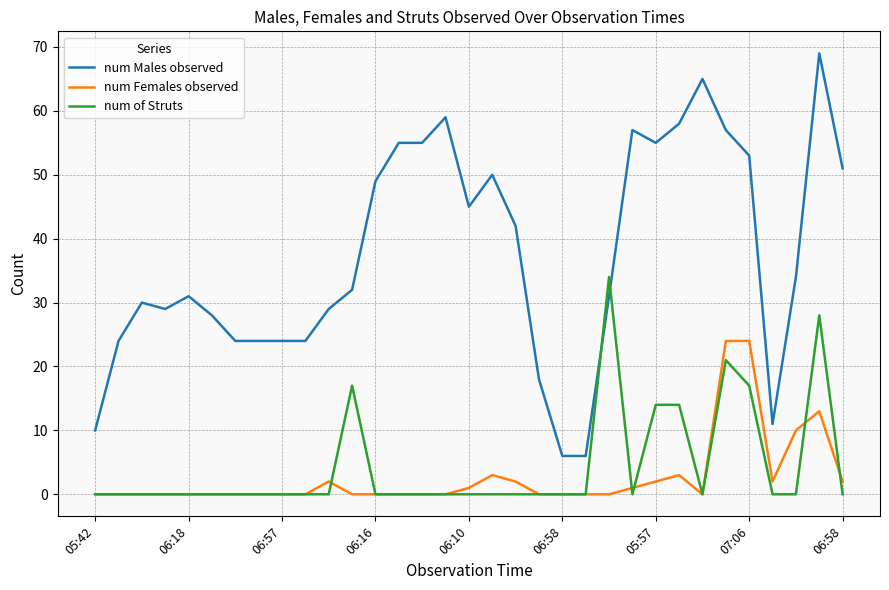

Is this an area chart (filled region under the line)?

No